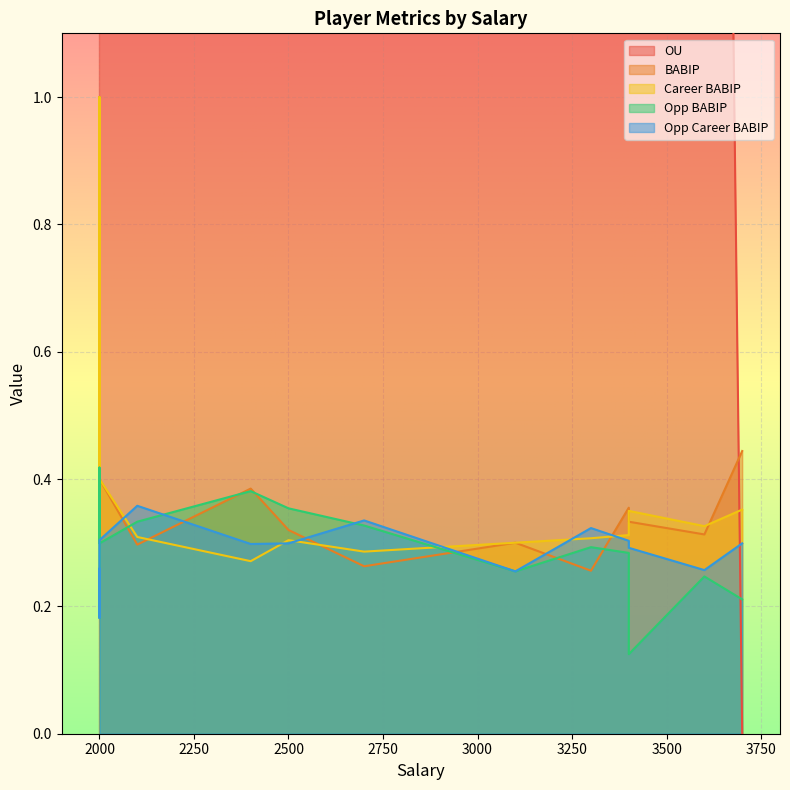

Which series changed the most between 2000 and 2500?

OU